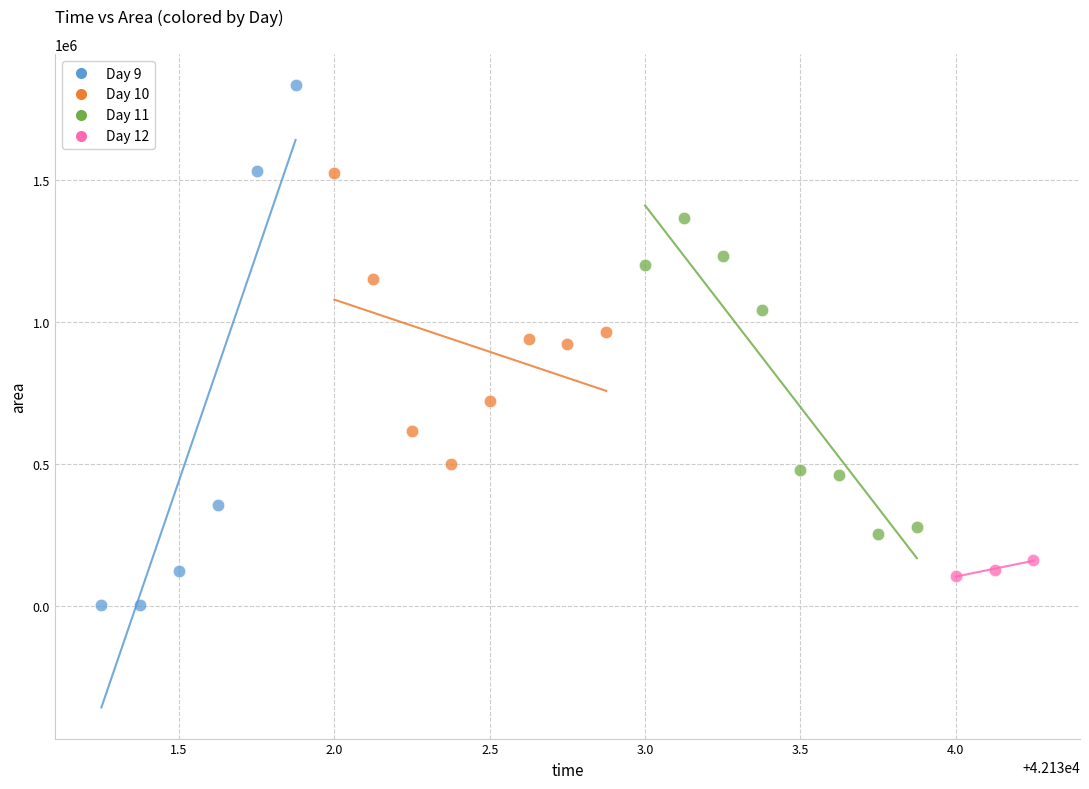

Which series contains the lowest Y value?

Day 9